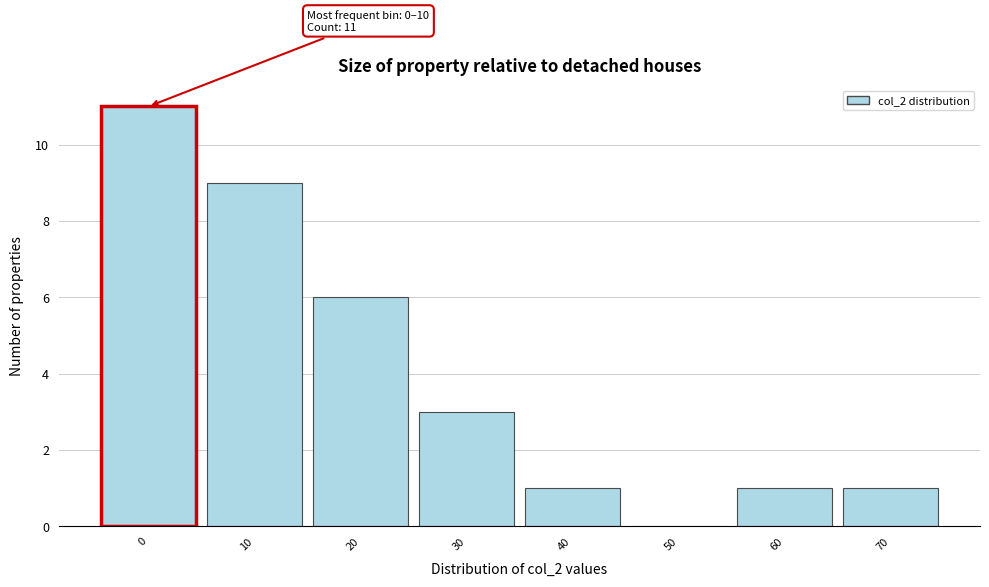

Reading right to left, extract all data points from this chart.

70=1	60=1	50=0	40=1	30=3	20=6	10=9	0=11